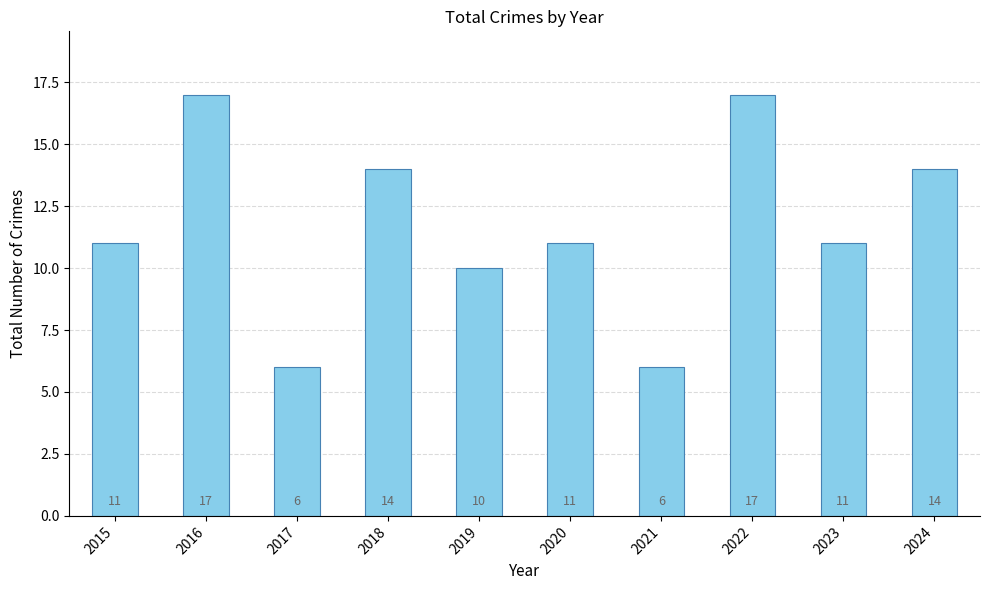

Between 2018 and 2021, which is larger?

2018